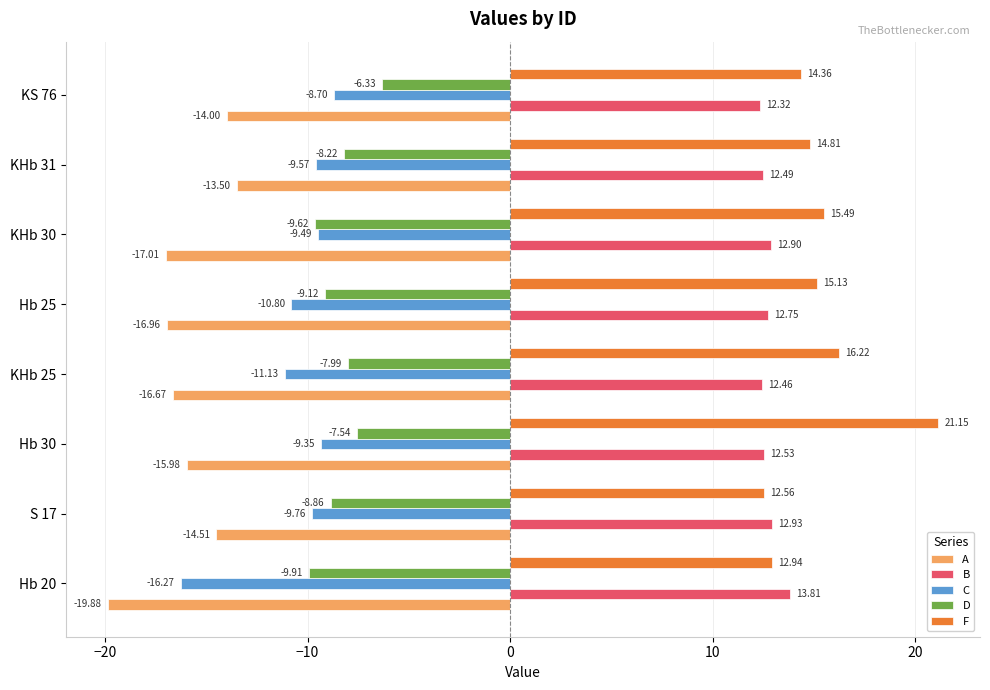

What are all the series names shown in the legend?

A, B, C, D, F